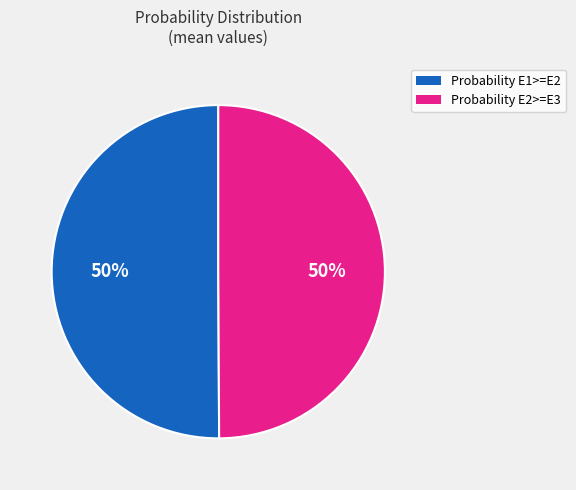

To the nearest percent, what is the average slice percentage?

50%